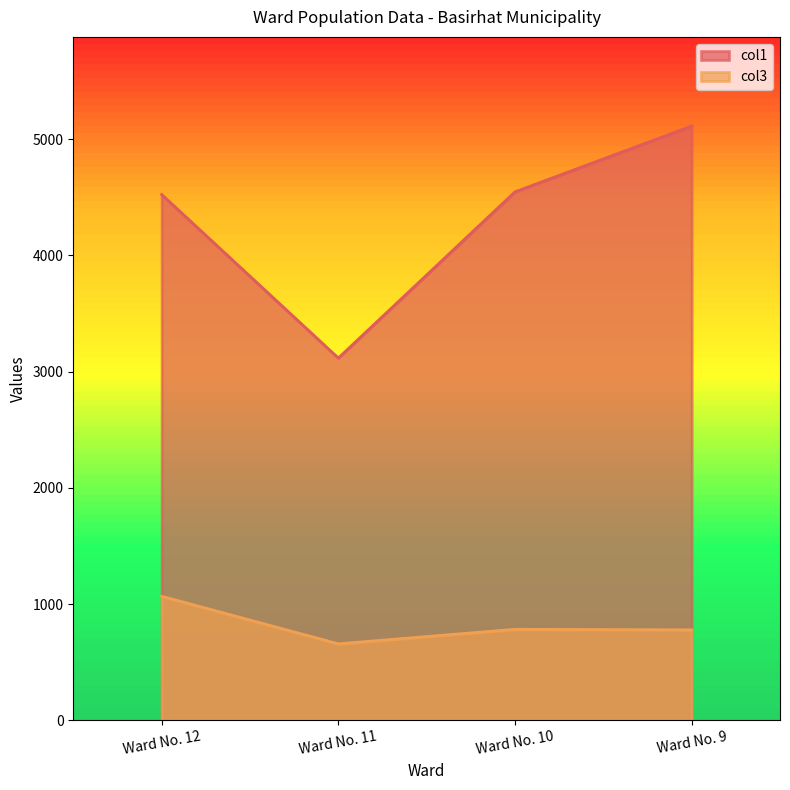

How many series are shown in this chart?

2